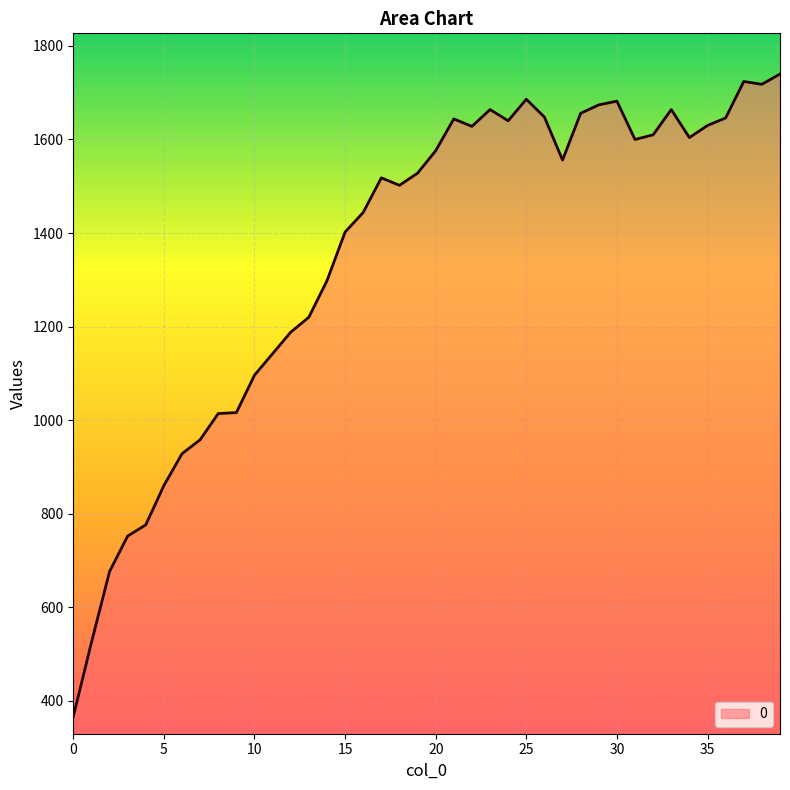

What is the average value?

1355